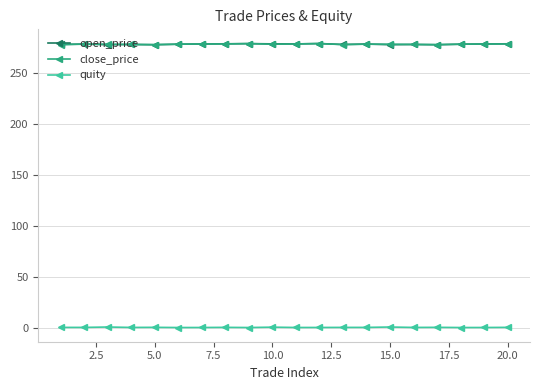

True or false: open_price and quity cross at least once.

False